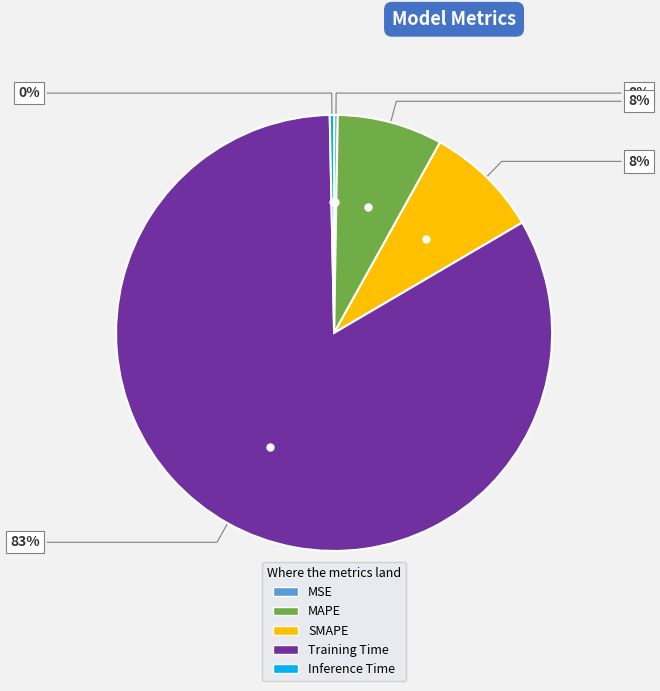

Is it true that Training Time is 83% of the pie?

True